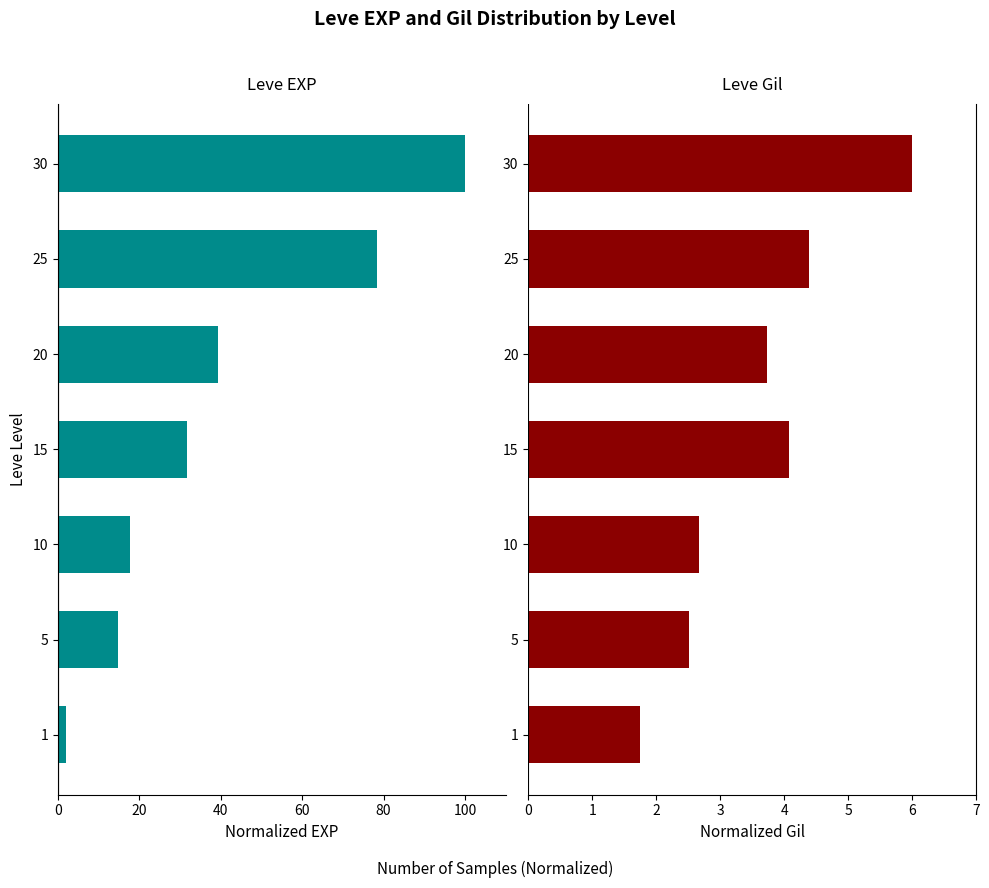

The value of Leve EXP at 25 is -134.2. True or false?

False